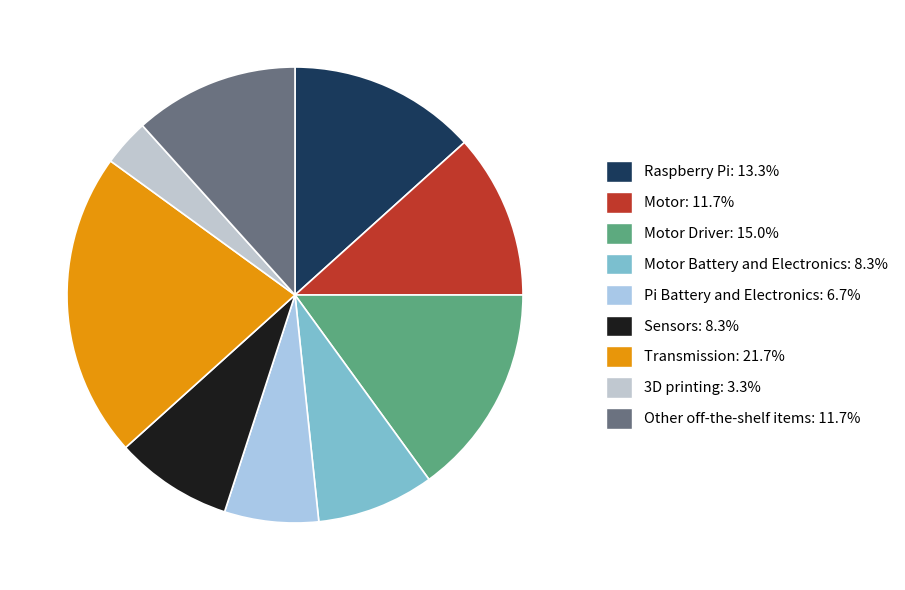

Count the number of slices in the pie.

9